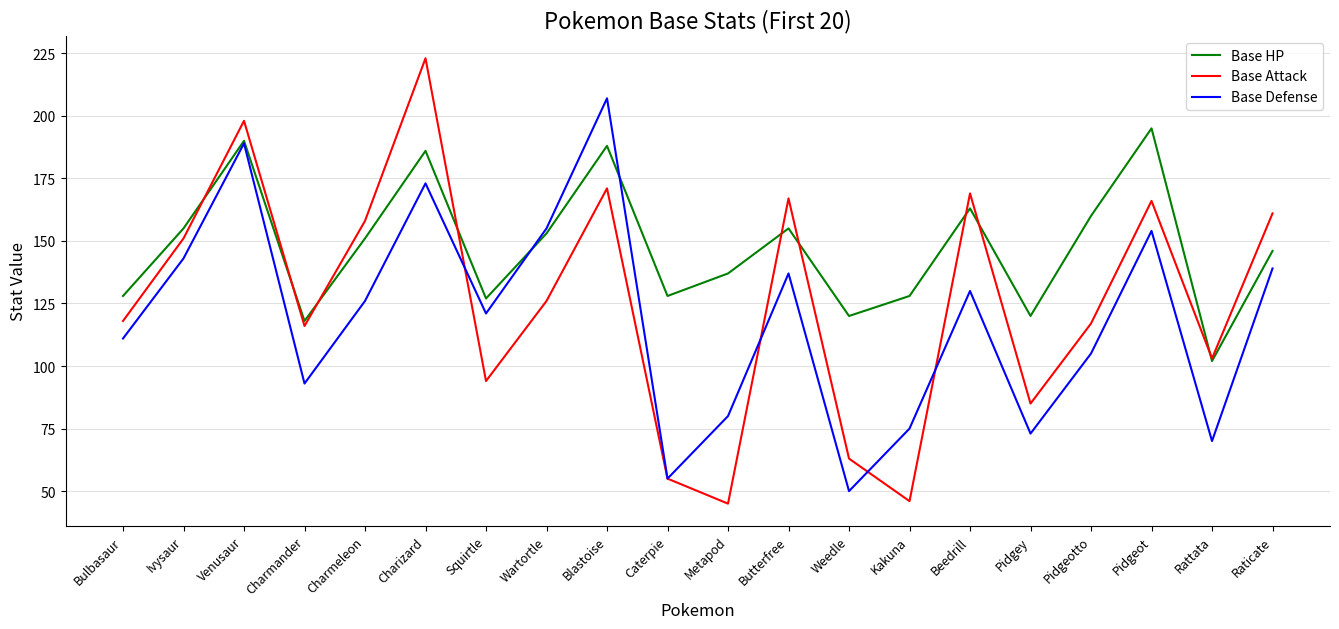

Which series ends up on top after the final intersection of Base Attack and Base Defense?

Base Attack